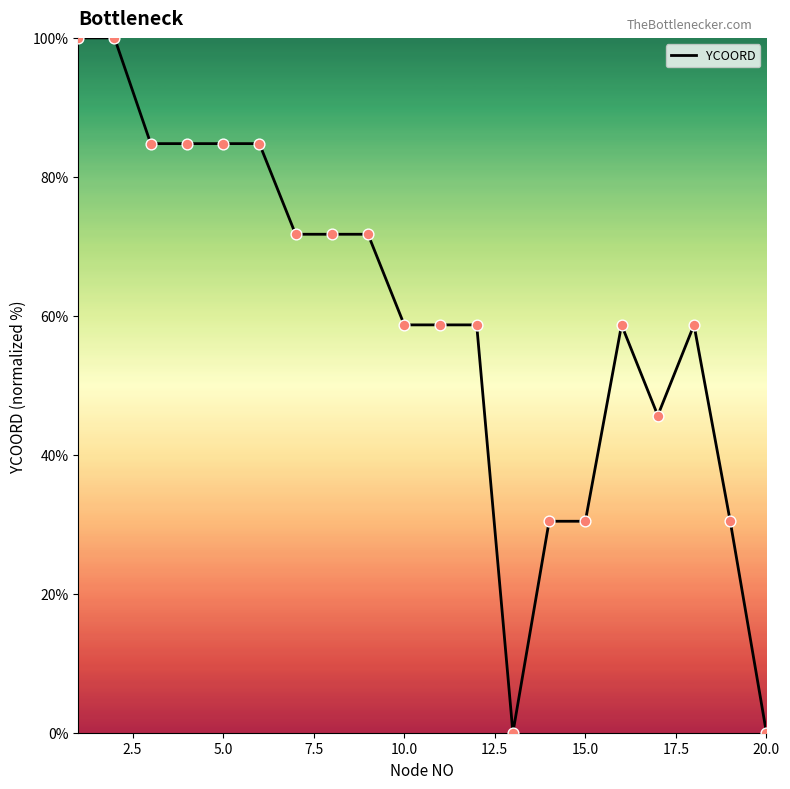

What is the greatest value displayed?

100.0